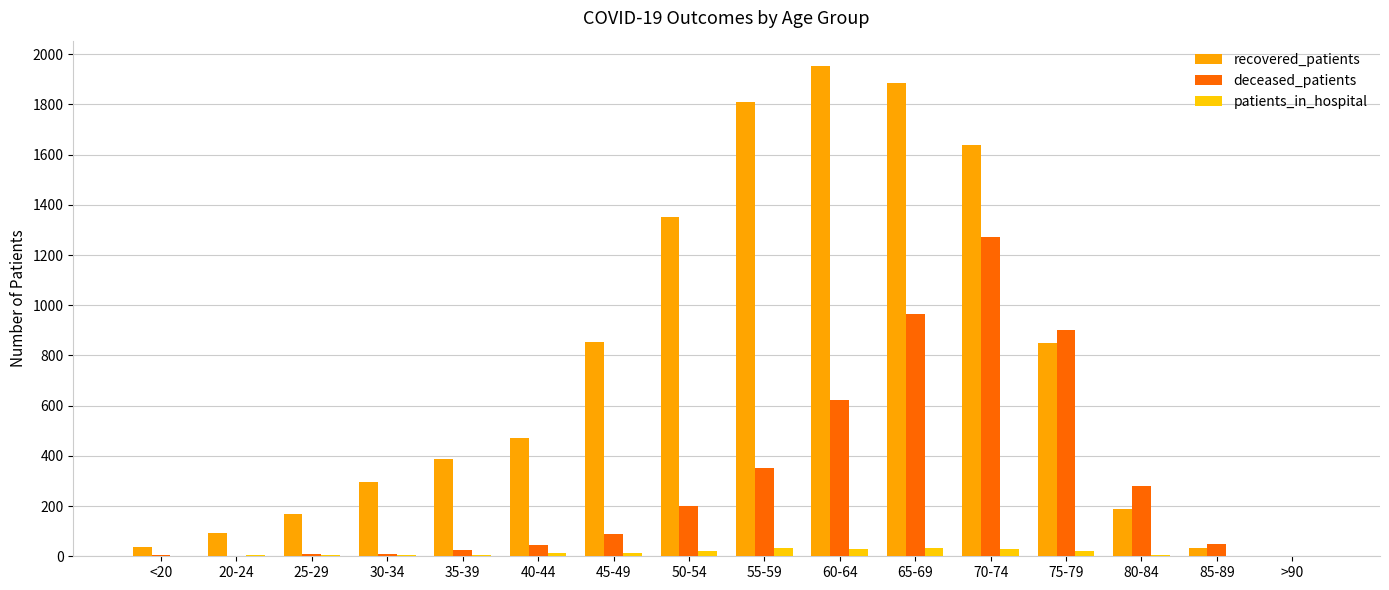

Where does the deceased_patients series first go above 87?

50-54